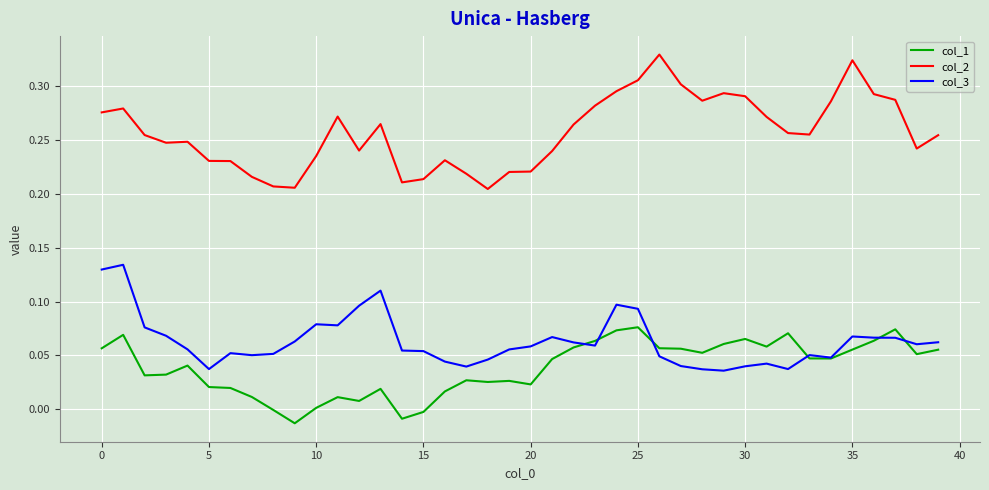

How many col_3 values are between 0 and 1?

40